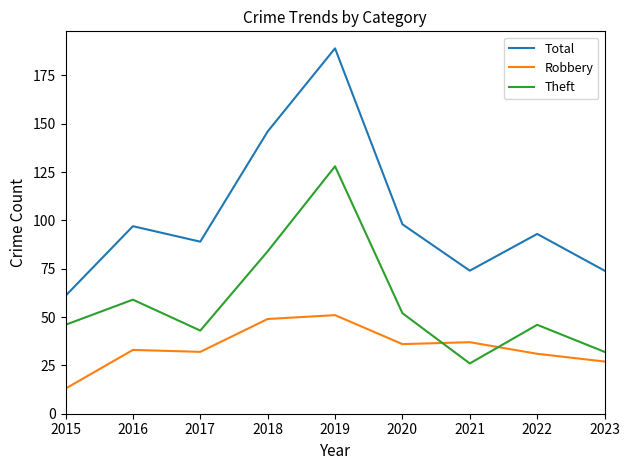

Is it true that Robbery equals 13 at 2023?

False